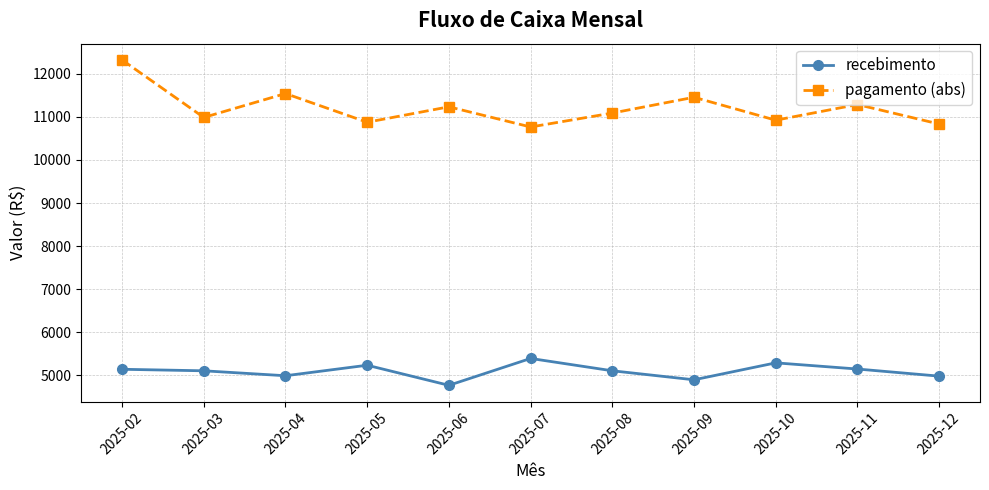

What is the difference between the highest and lowest values at 2025-12?

5856.3